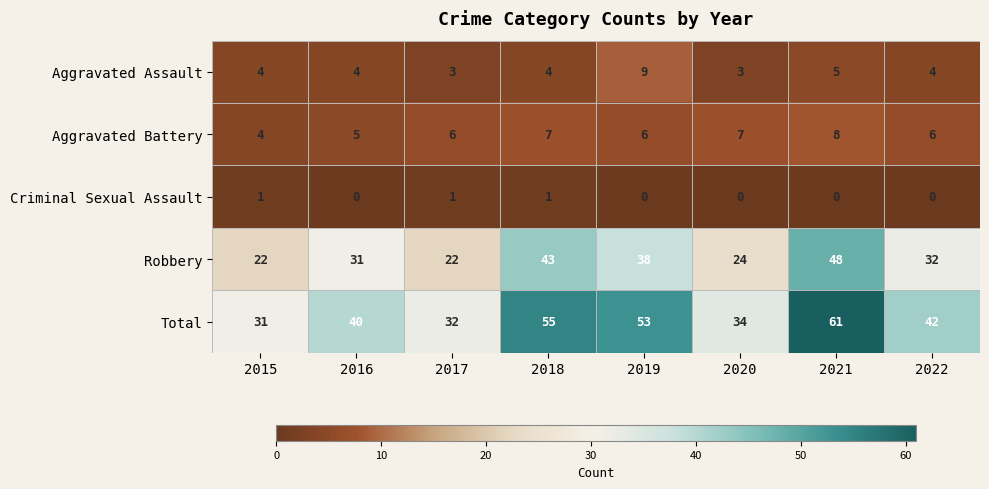

The value of Total at 2016 is 16. True or false?

False